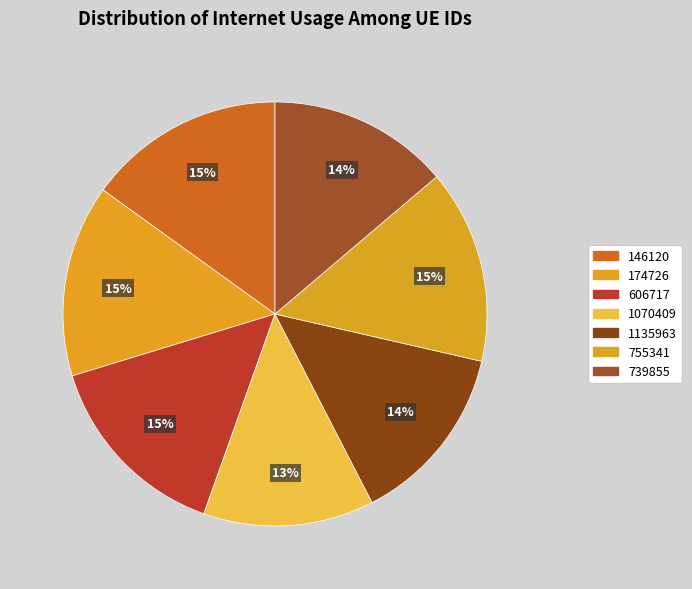

What is the smallest slice in the pie chart?

1070409